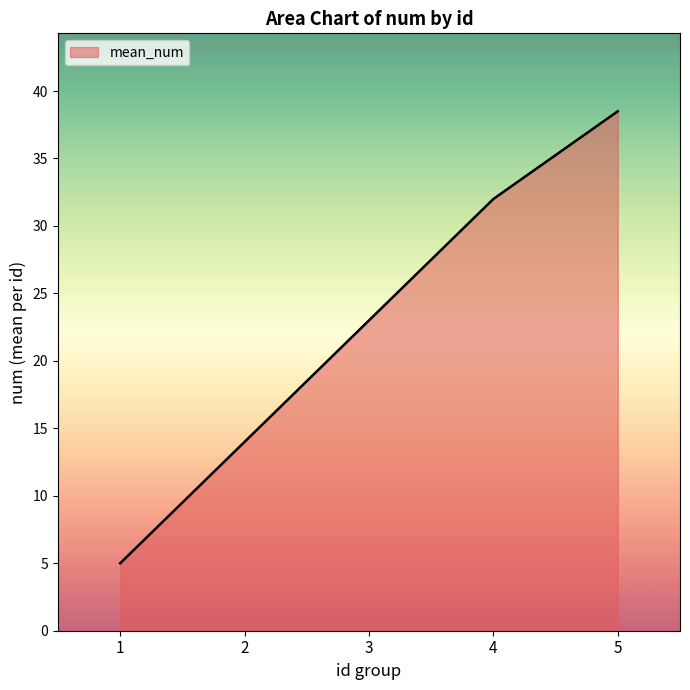

List the labels in order of value, smallest first.

1, 2, 3, 4, 5